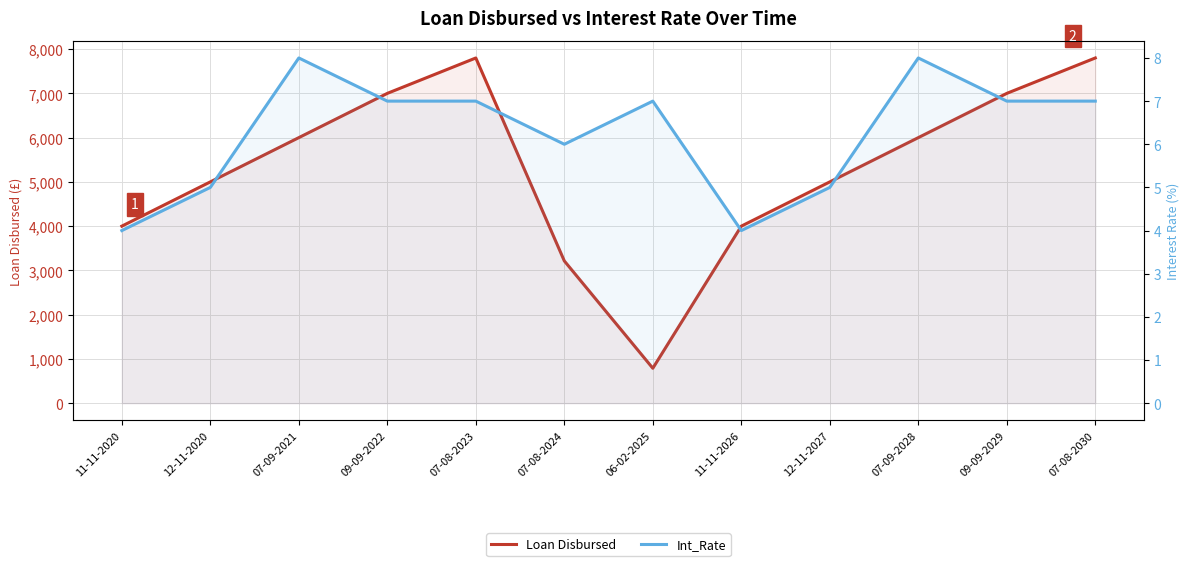

What position from the right is 07-09-2021?

10